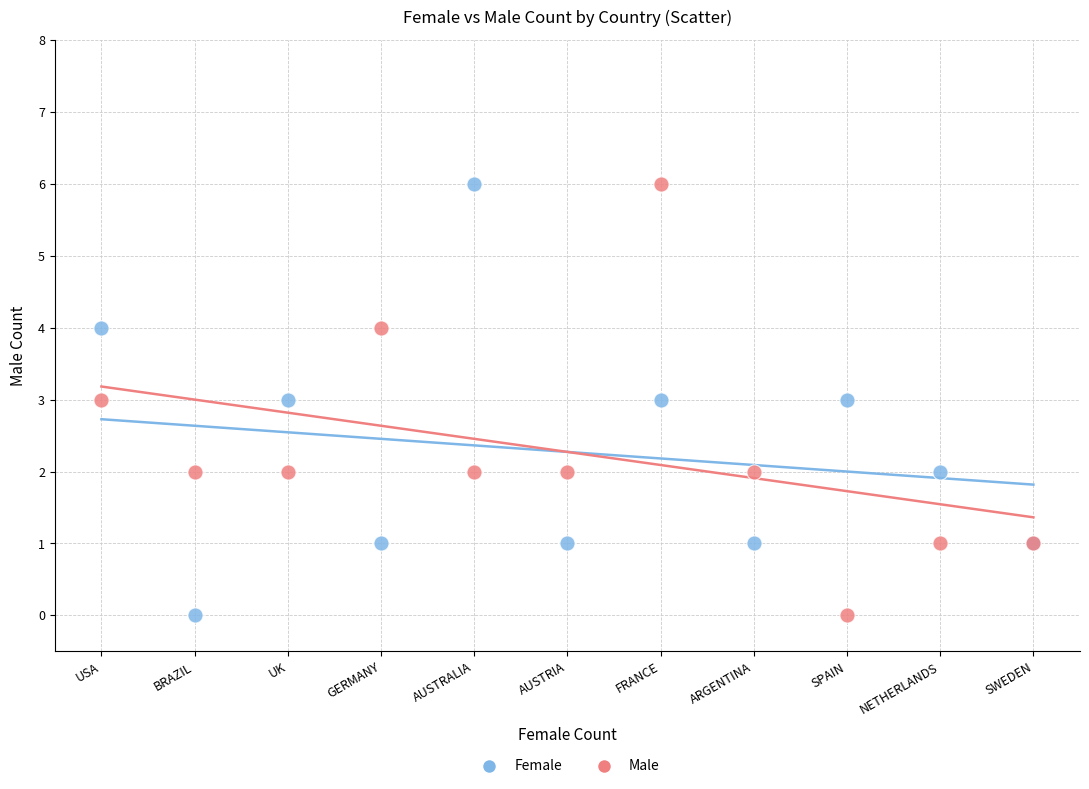

What are all the series names shown in the legend?

Female, Male